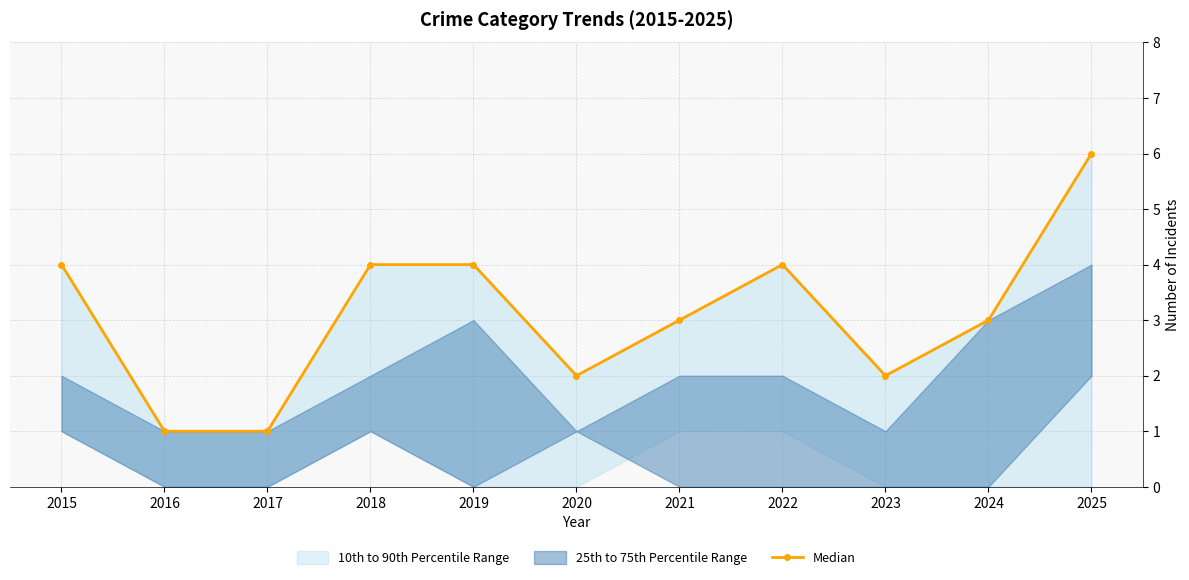

Reading left to right, transcribe all the data shown in this chart.

2015=4	2016=1	2017=1	2018=4	2019=4	2020=2	2021=3	2022=4	2023=2	2024=3	2025=6